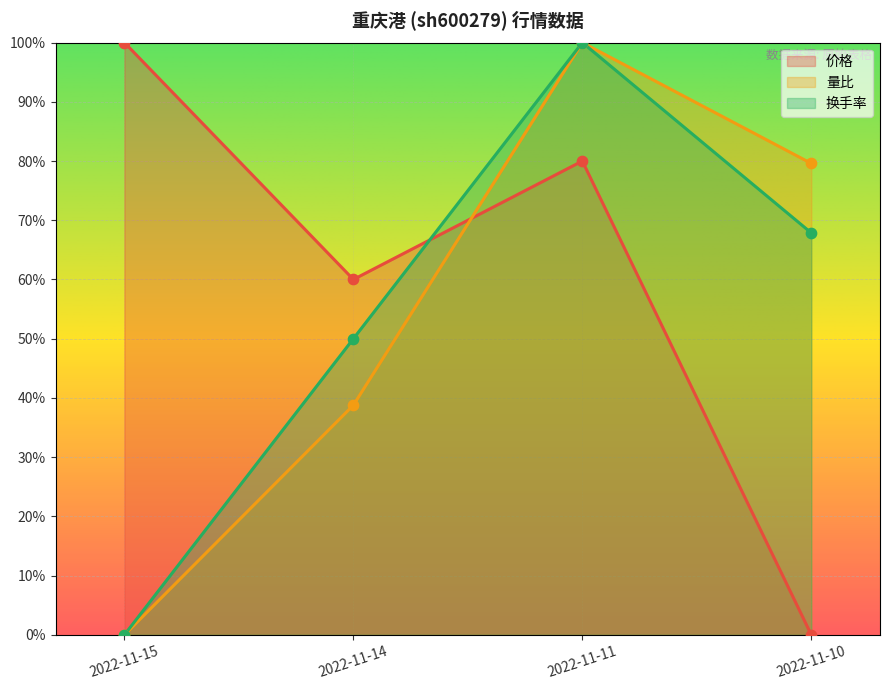

Which series has the widest spread of Y values?

价格